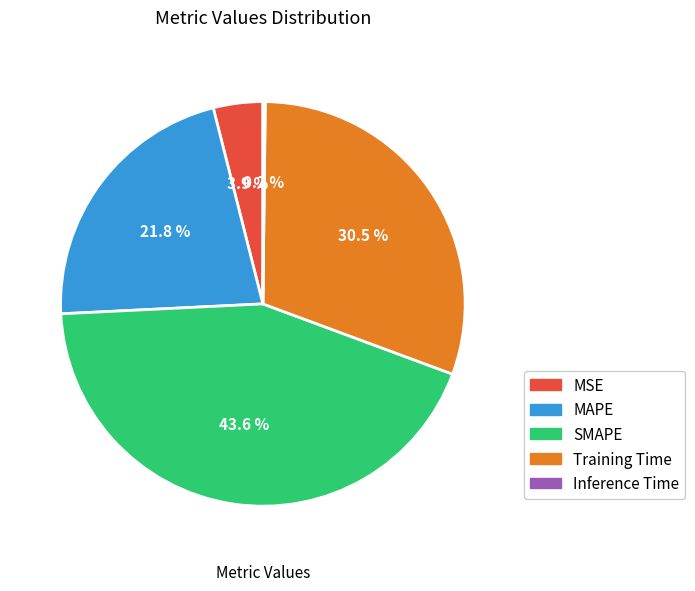

To the nearest percent, what portion does SMAPE represent?

44%